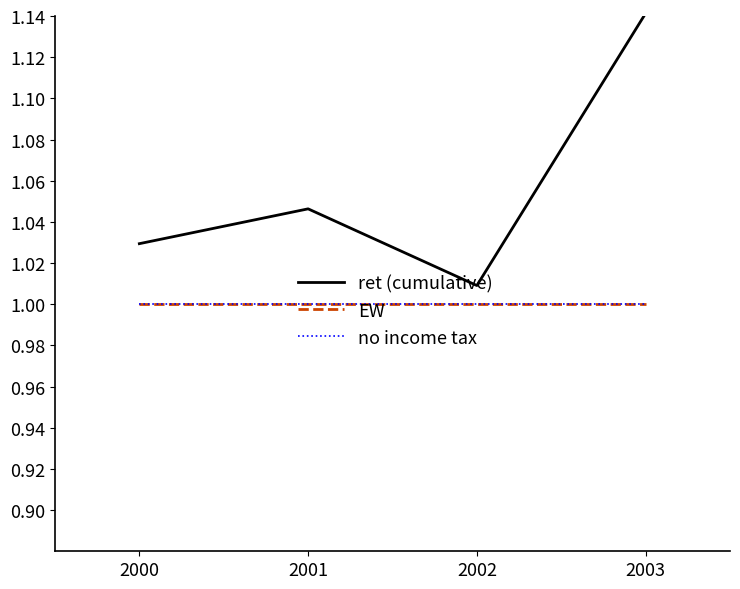

True or false: EW and ret (cumulative) cross at least once.

False